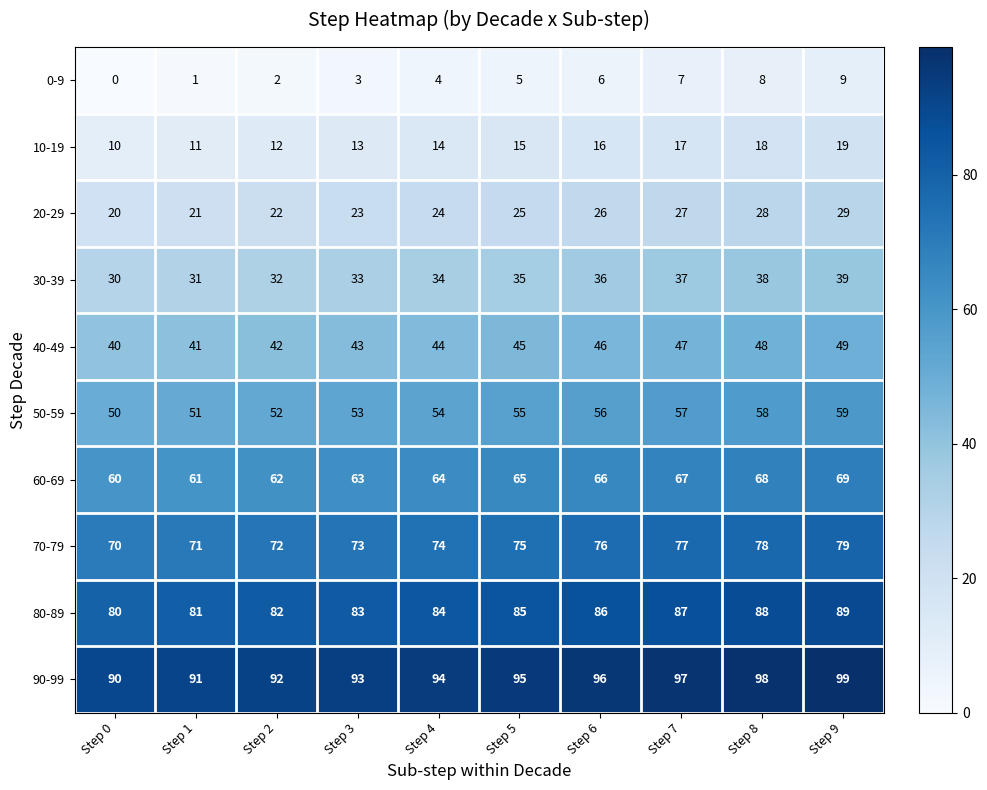

What is the maximum value for 20-29?

29